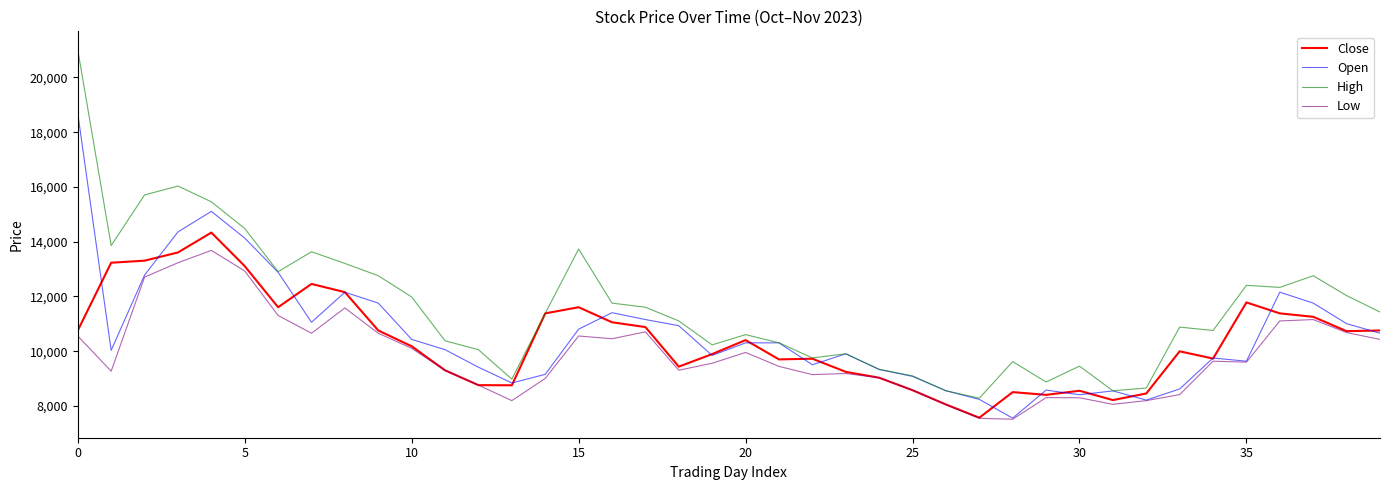

True or false: Low and High cross at least once.

False